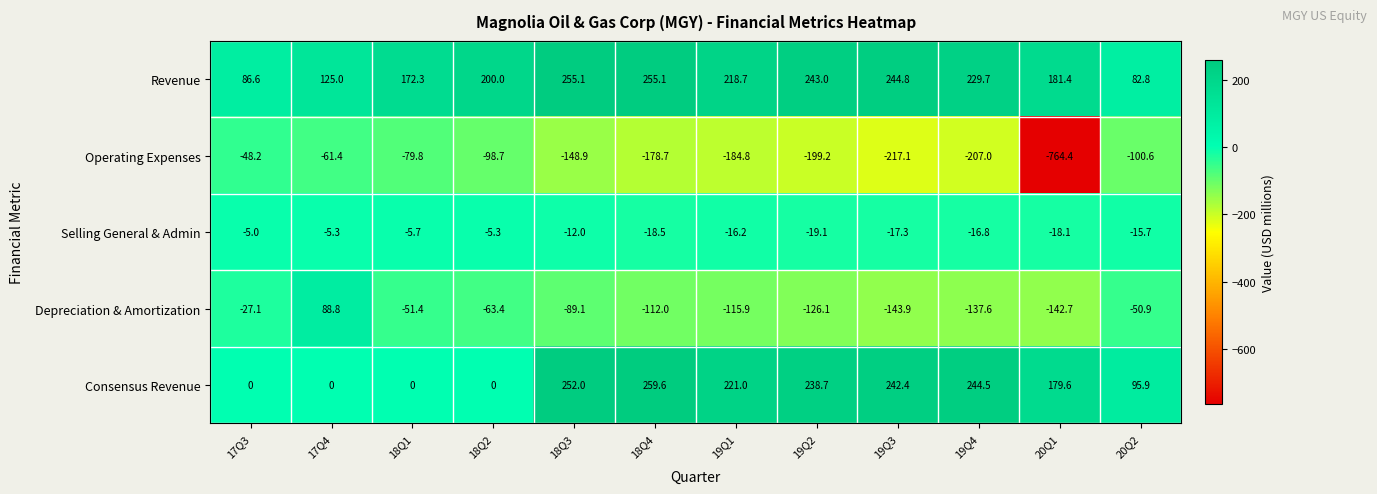

Which series has the largest range (max minus min)?

Operating Expenses